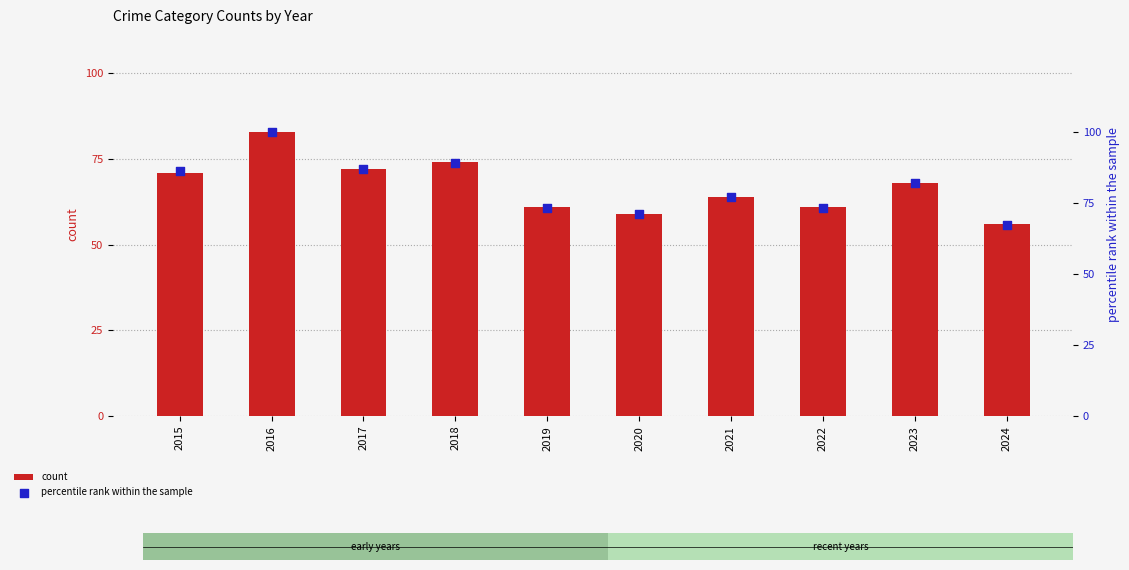

Which series reaches the maximum Y coordinate?

percentile rank within the sample